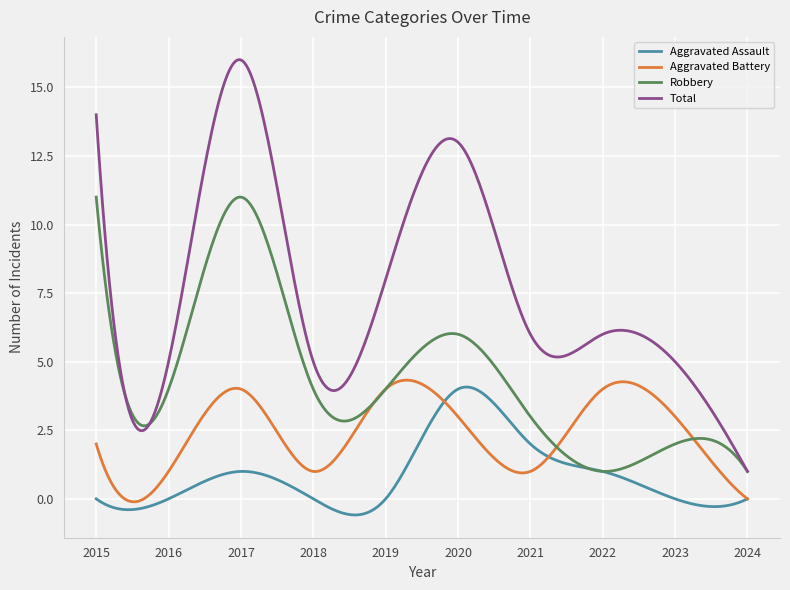

True or false: Aggravated Battery and Total cross at least once.

False